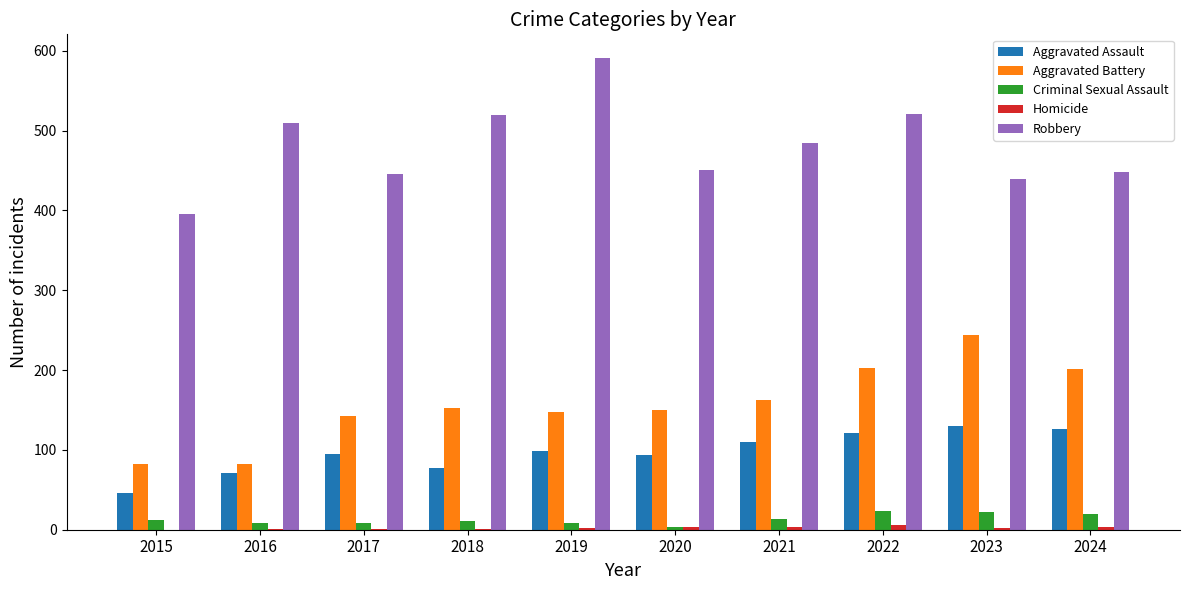

What is the sum of all Robbery values?

4804